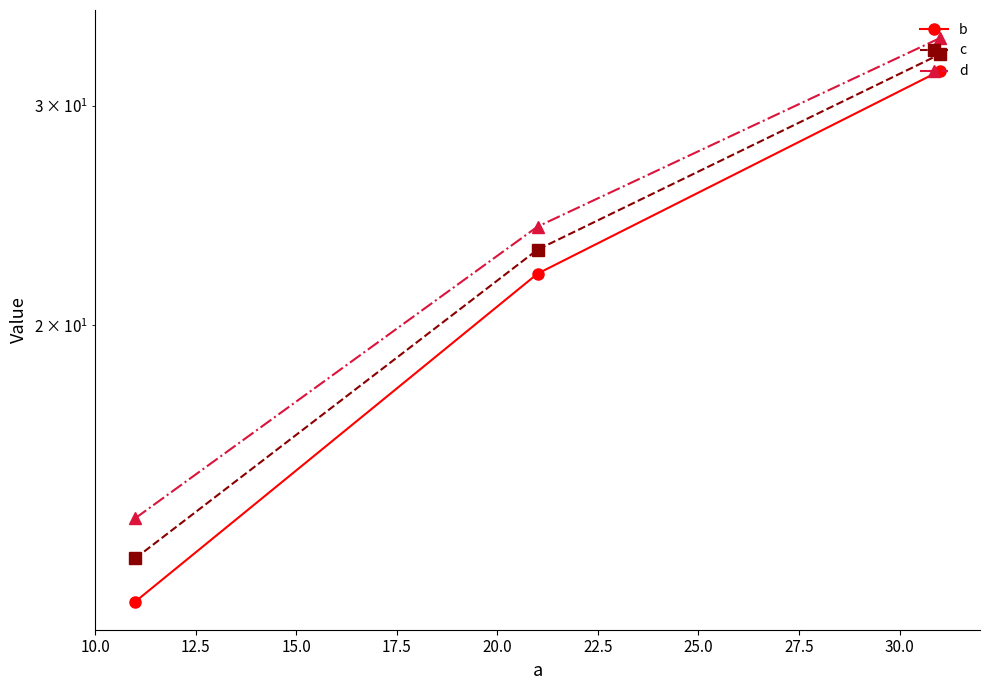

At 10.0, list the series in order from largest to smallest.

d, c, b